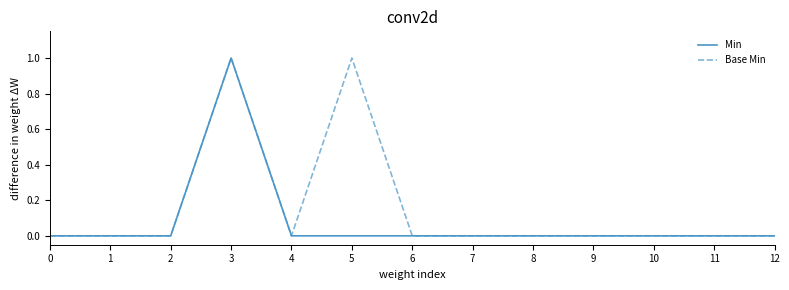

How many Min values are between 0 and 1?

13